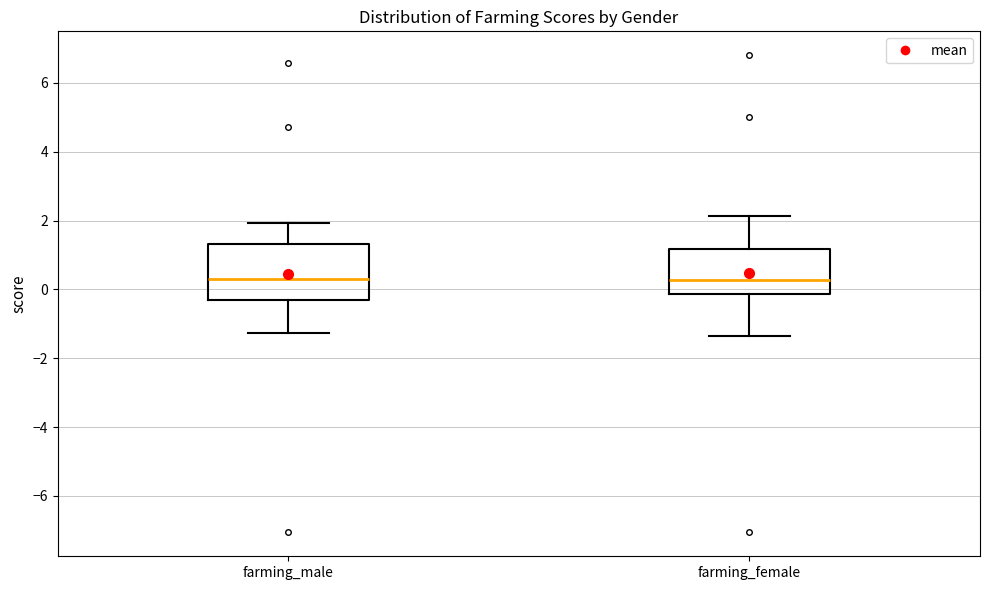

Reading left to right, read every box against the y-axis: the position of its median line, the range the box covers, and the ends of its whiskers. The values are not printed on the chart, so give them approximately, as read against the axis.

farming_male: median 0.4, box -0.4 to 1.4, whiskers -1.2 to 2.0
farming_female: median 0.2, box -0.2 to 1.2, whiskers -1.4 to 2.2